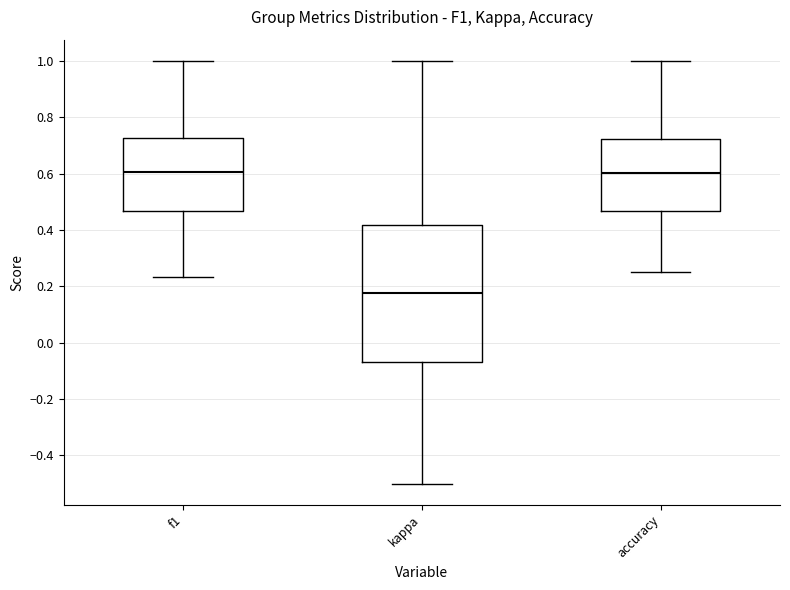

Which box is the tallest, from its lower edge to its upper edge?

kappa